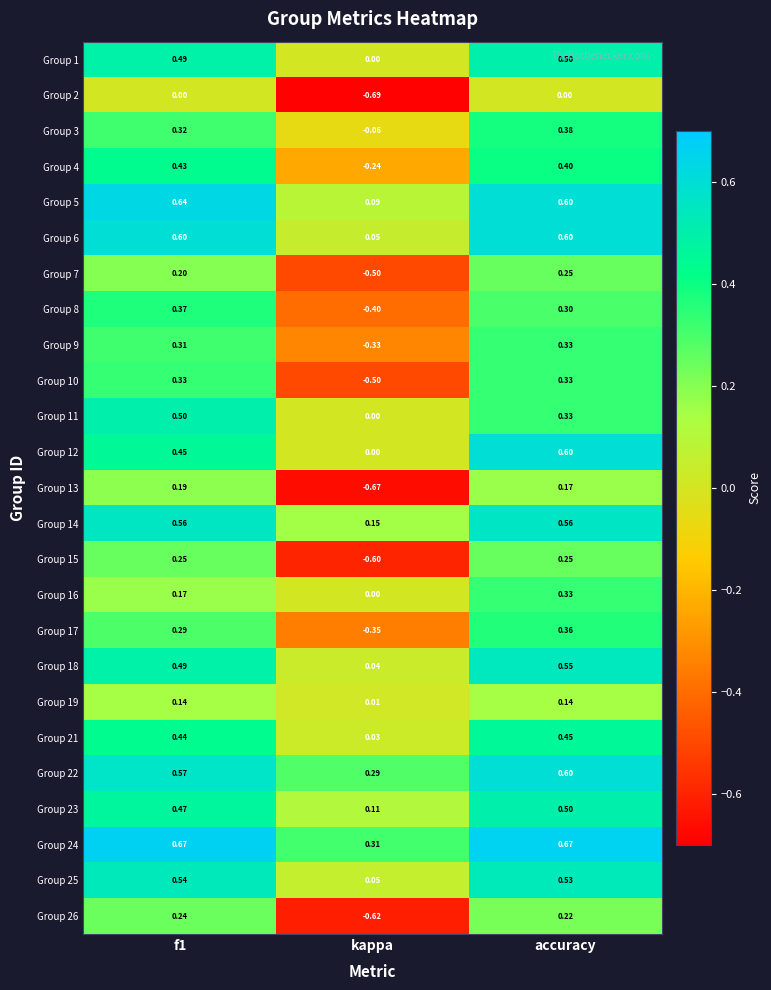

At which label is Group 11 closest to 0?

kappa